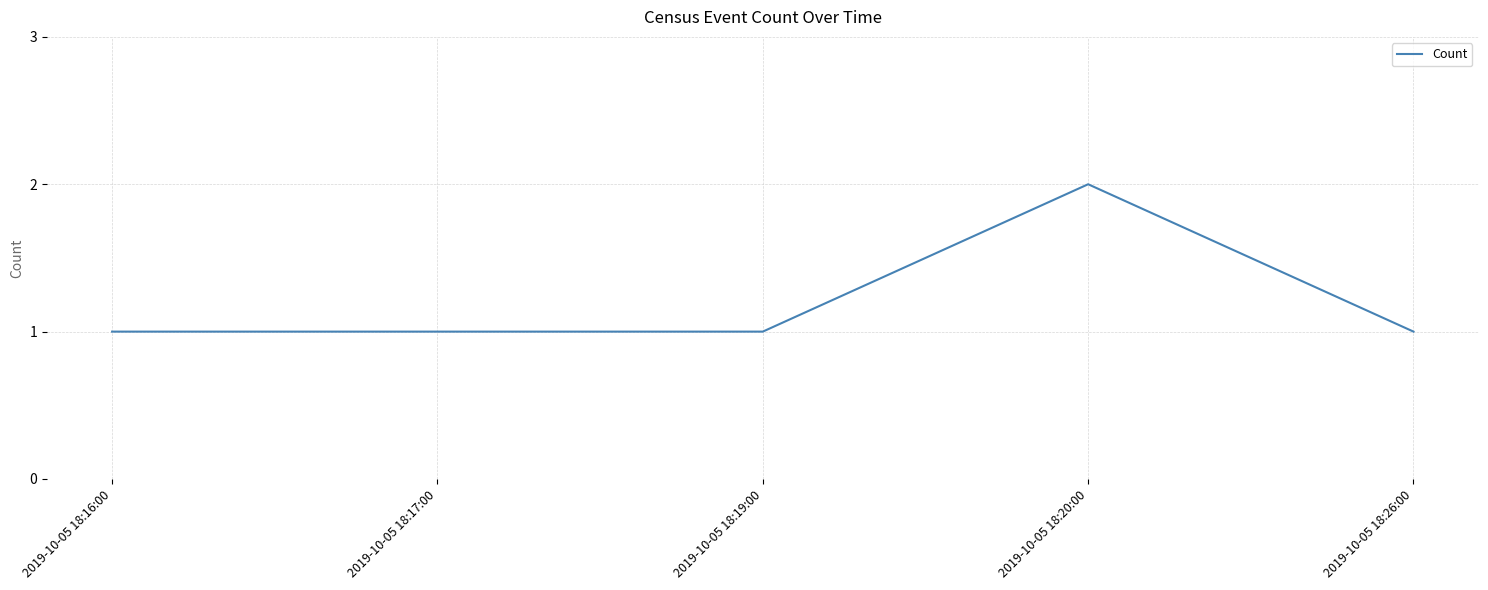

The value at 2019-10-05 18:20:00 is 1. True or false?

False